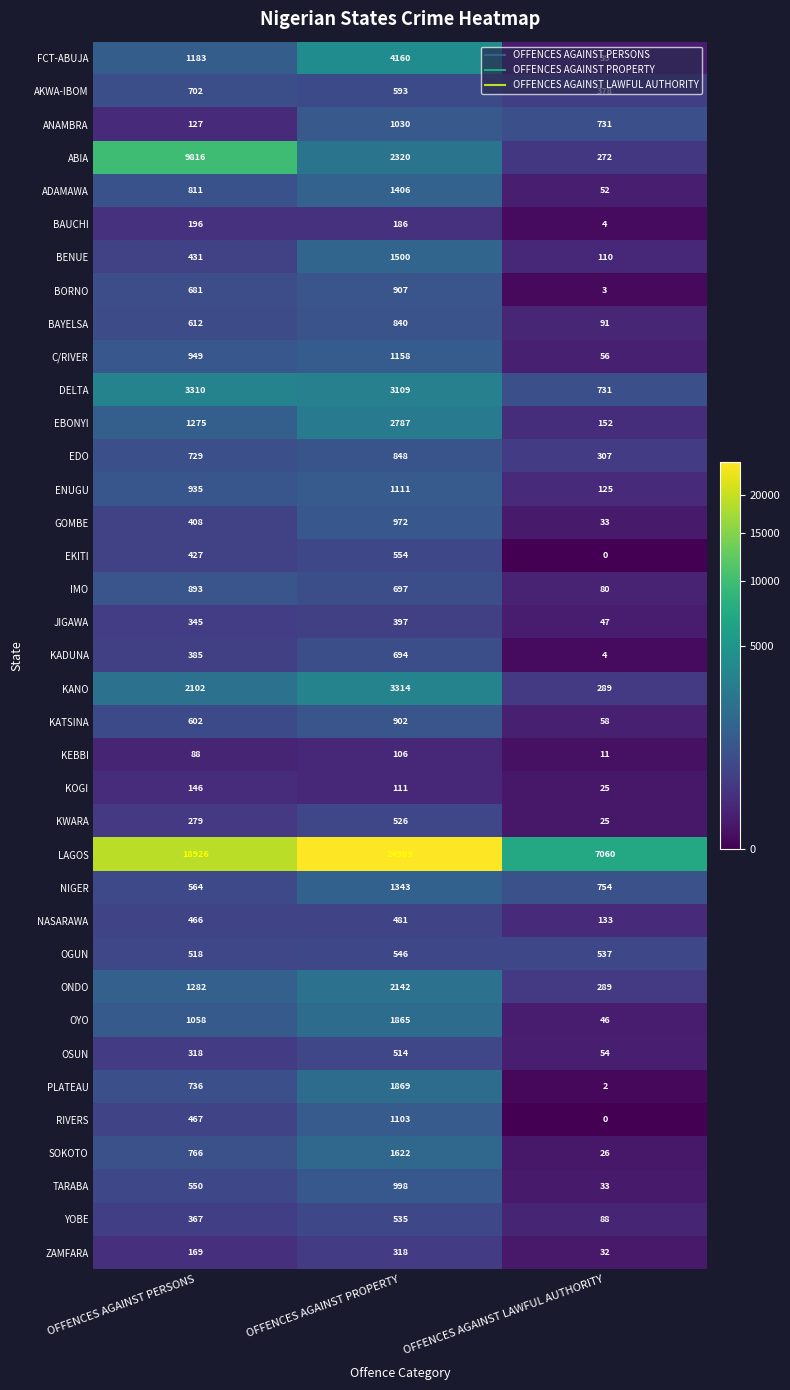

At which category does the chart reach its minimum across all series?

OFFENCES AGAINST LAWFUL AUTHORITY